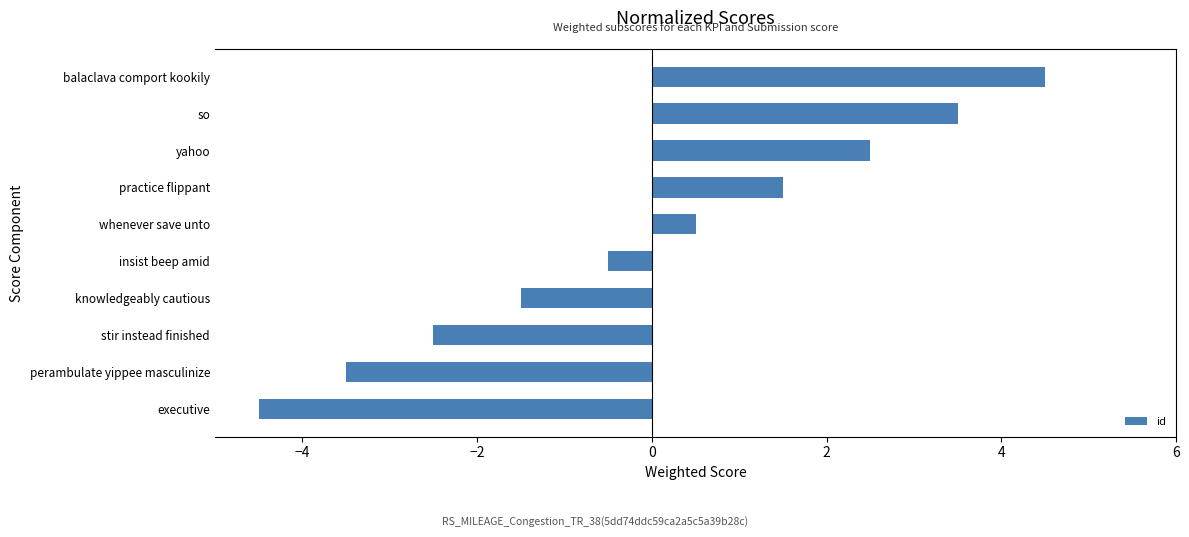

Reading top to bottom, what are all the values shown in this chart?

balaclava comport kookily=4.5	so=3.5	yahoo=2.5	practice flippant=1.5	whenever save unto=0.5	insist beep amid=-0.5	knowledgeably cautious=-1.5	stir instead finished=-2.5	perambulate yippee masculinize=-3.5	executive=-4.5